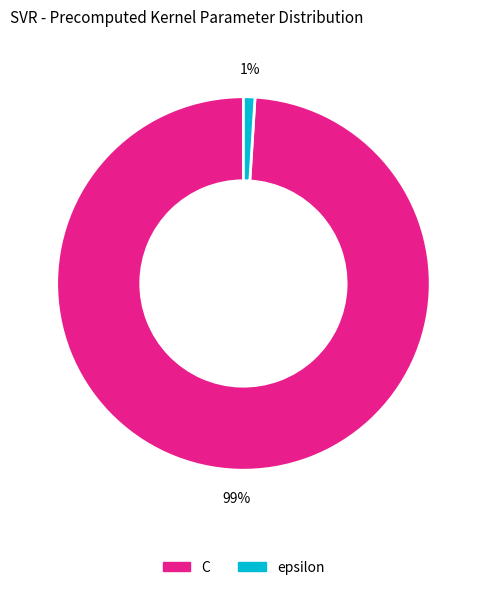

Do C and epsilon together represent more than half of the pie?

Yes